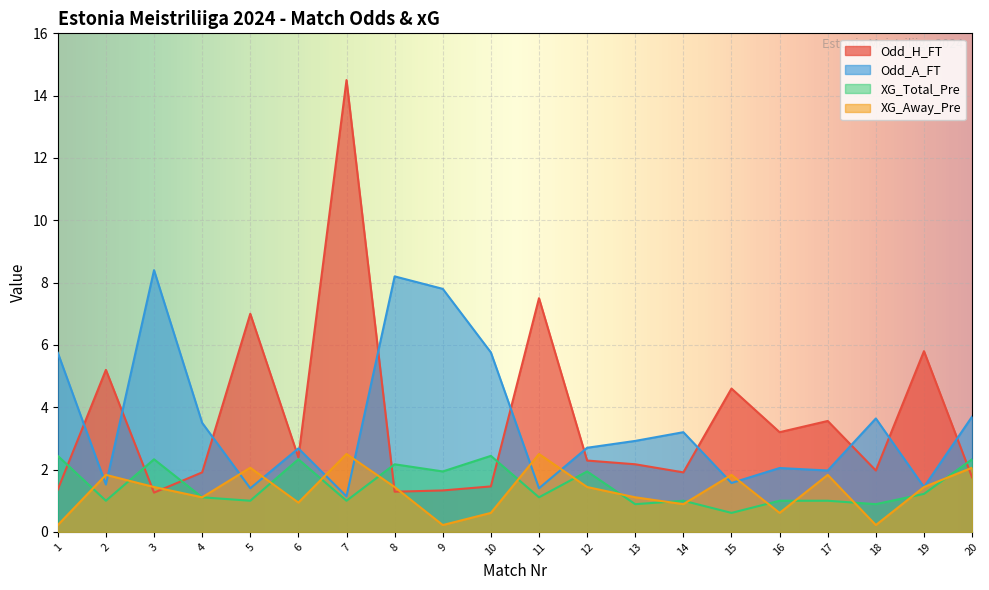

Between which two adjacent categories do Odd_H_FT and XG_Away_Pre first intersect?

2 and 3